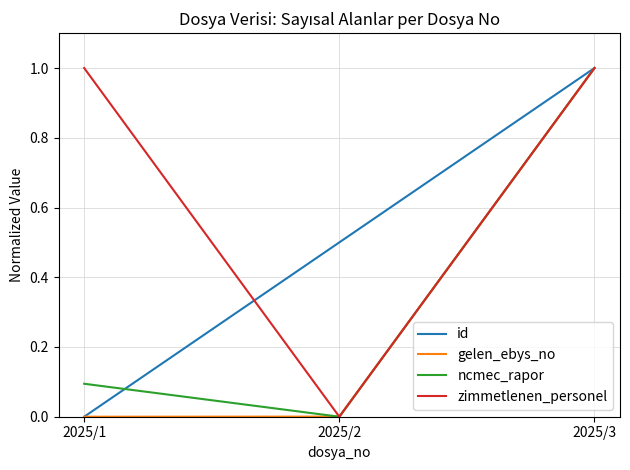

What is the maximum value shown in the chart?

1.0